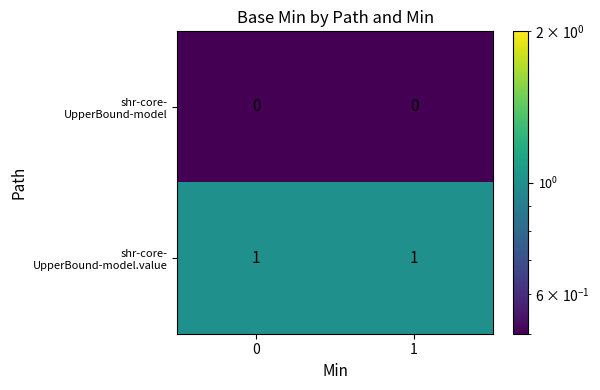

What is the difference between the highest and lowest values at 0?

1